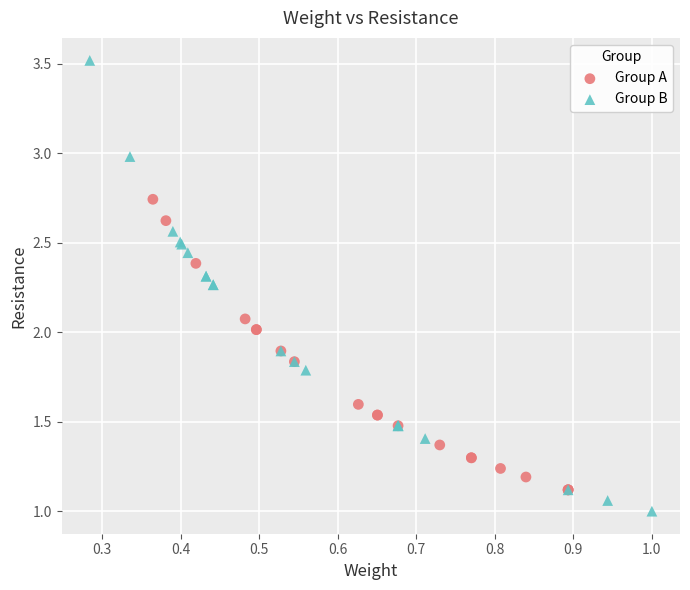

What are all the series names shown in the legend?

Group A, Group B